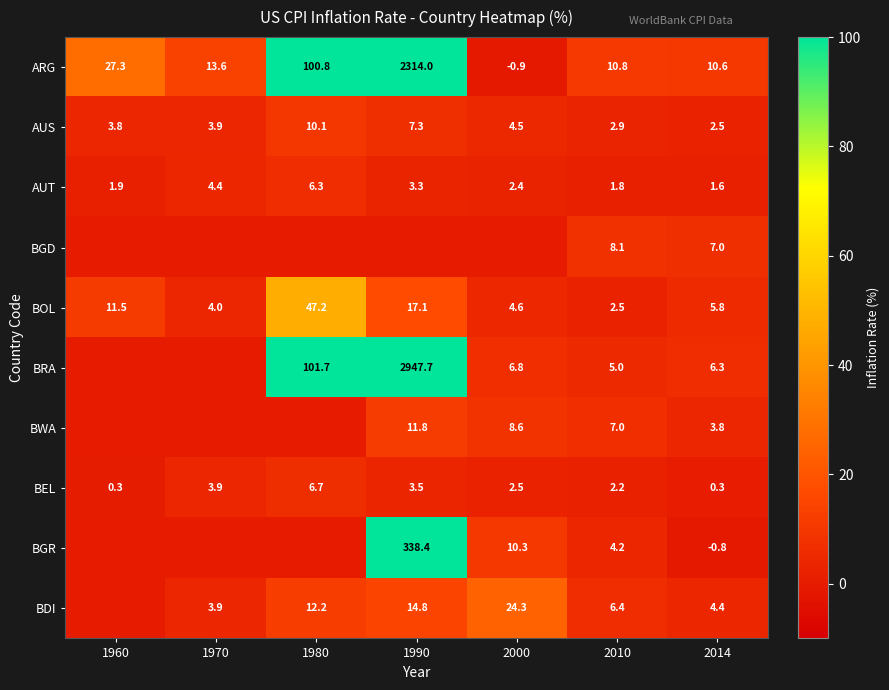

What is the difference between the maximum and minimum values in the ARG series?

2314.9